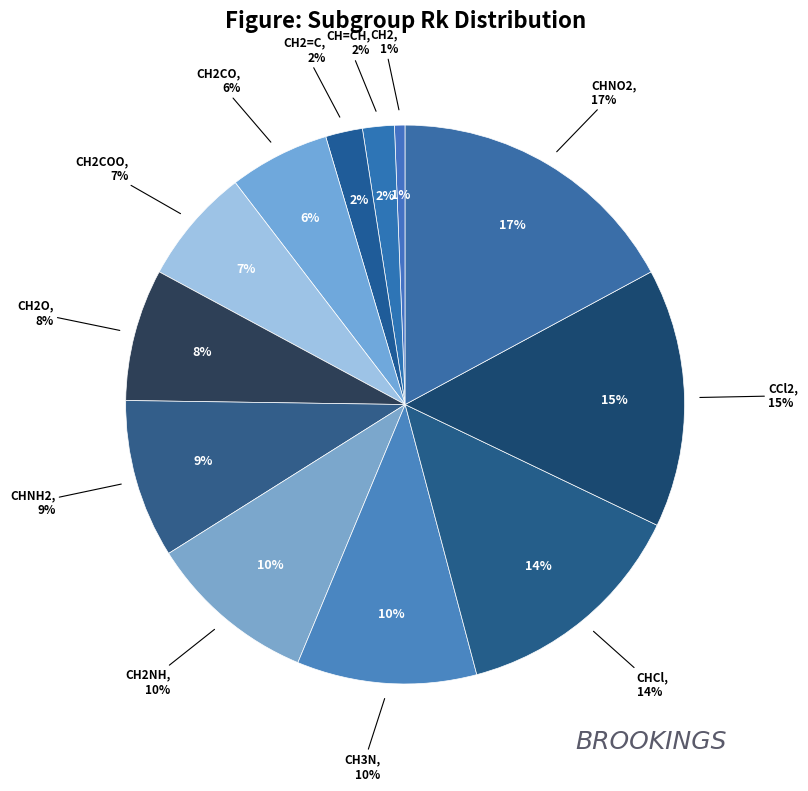

How many segments does this pie chart have?

12